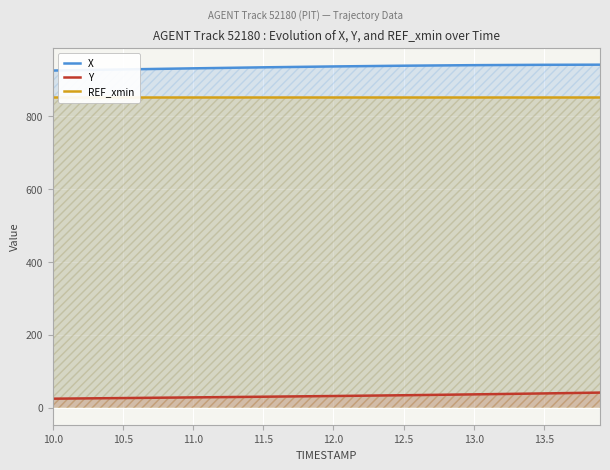

List the series in order of their peak value, highest first.

X, REF_xmin, Y